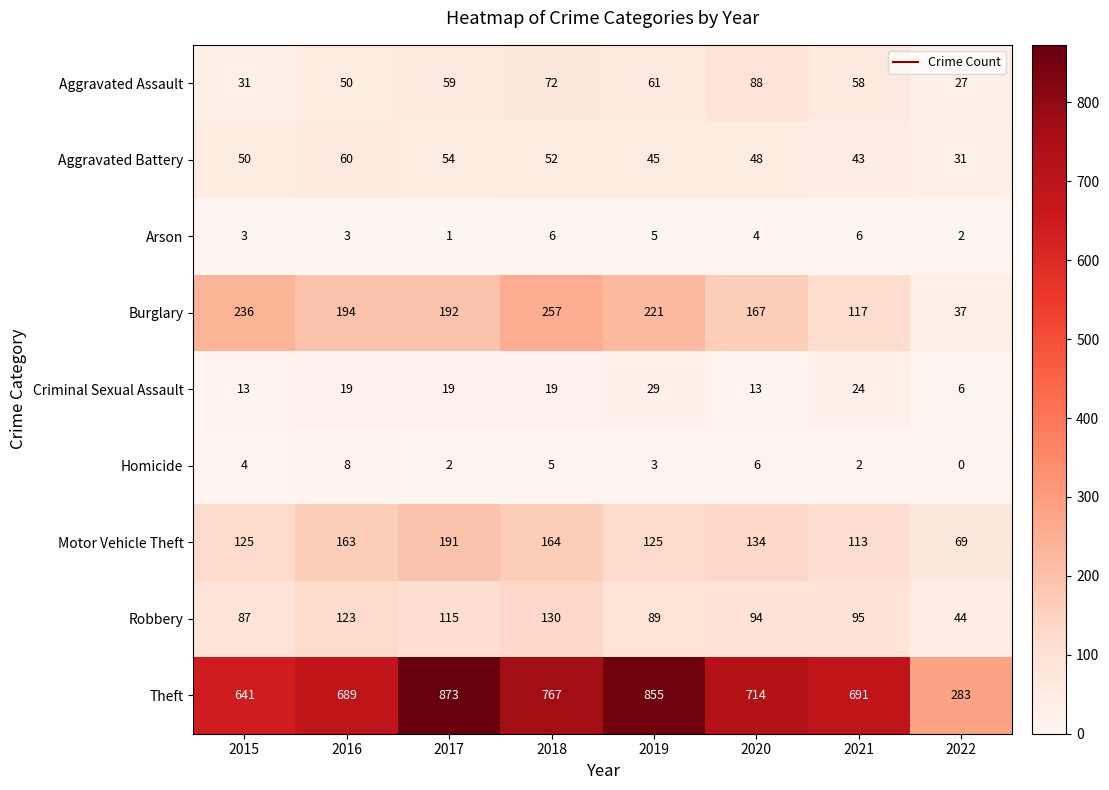

What is the difference between the highest and lowest values at 2021?

689